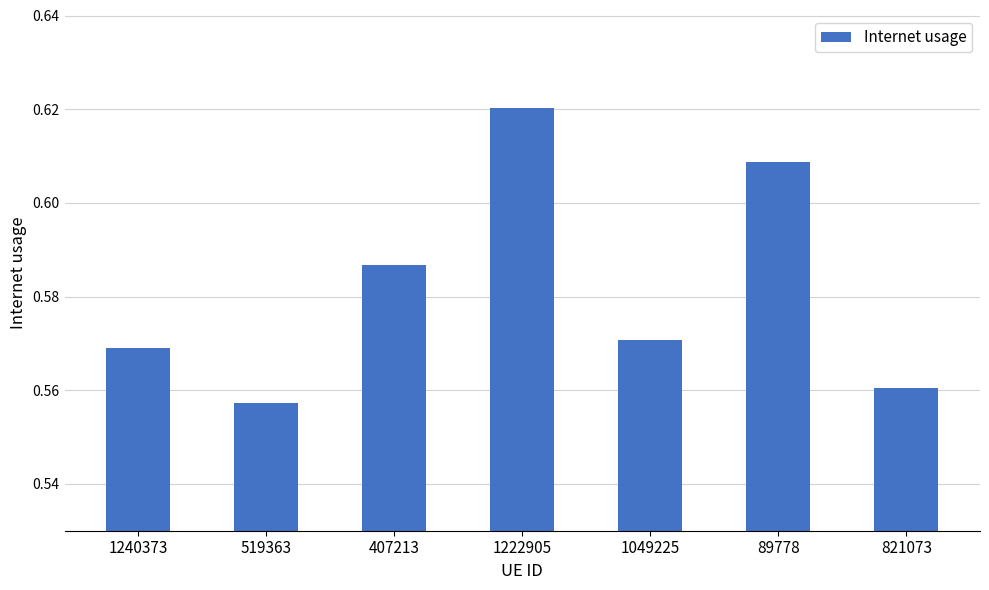

At which label is the value closest to 0?

519363